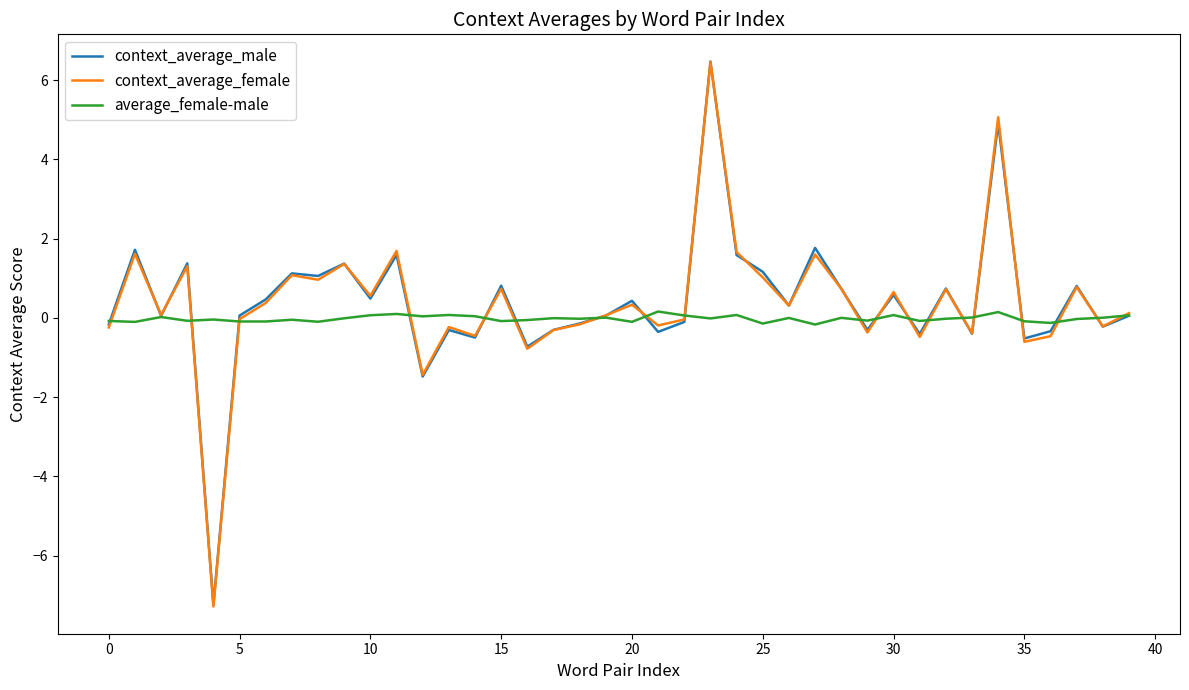

What is the highest value of the context_average_female series?

6.5